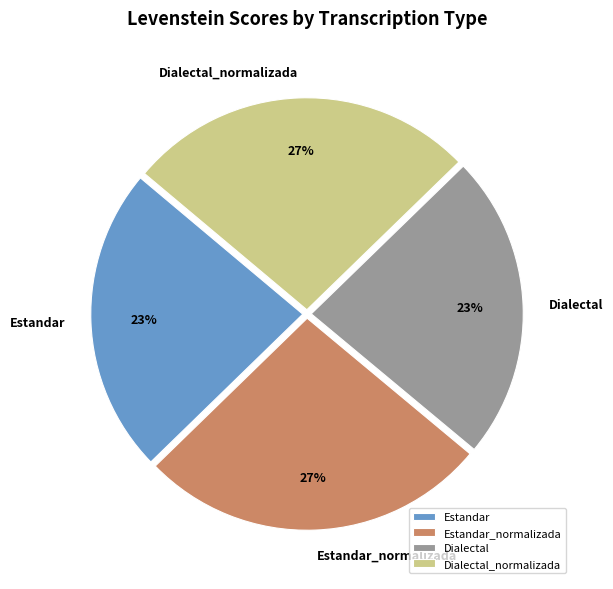

True or false: Estandar_normalizada accounts for 27% of the total.

True